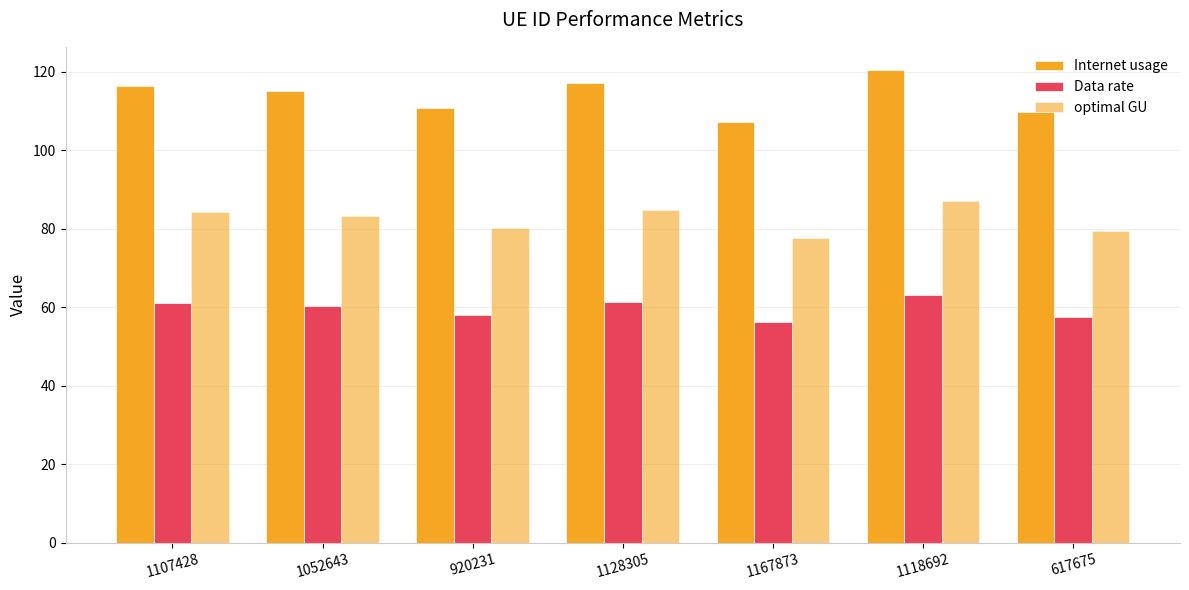

Count the number of categories in the chart.

7